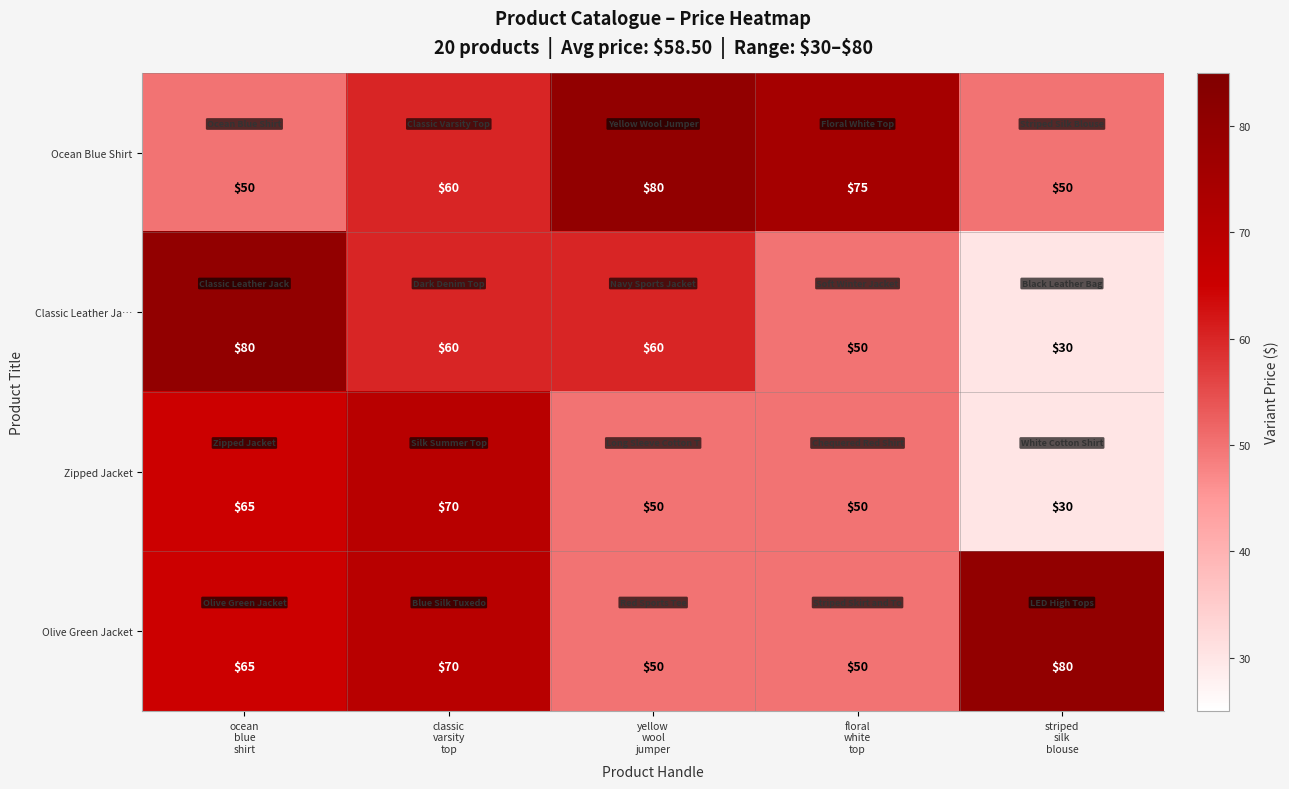

Reading left to right, transcribe all the data shown in this chart.

Ocean Blue Shirt: 50	60	80	75	50
Classic Leather Ja…: 80	60	60	50	30
Zipped Jacket: 65	70	50	50	30
Olive Green Jacket: 65	70	50	50	80